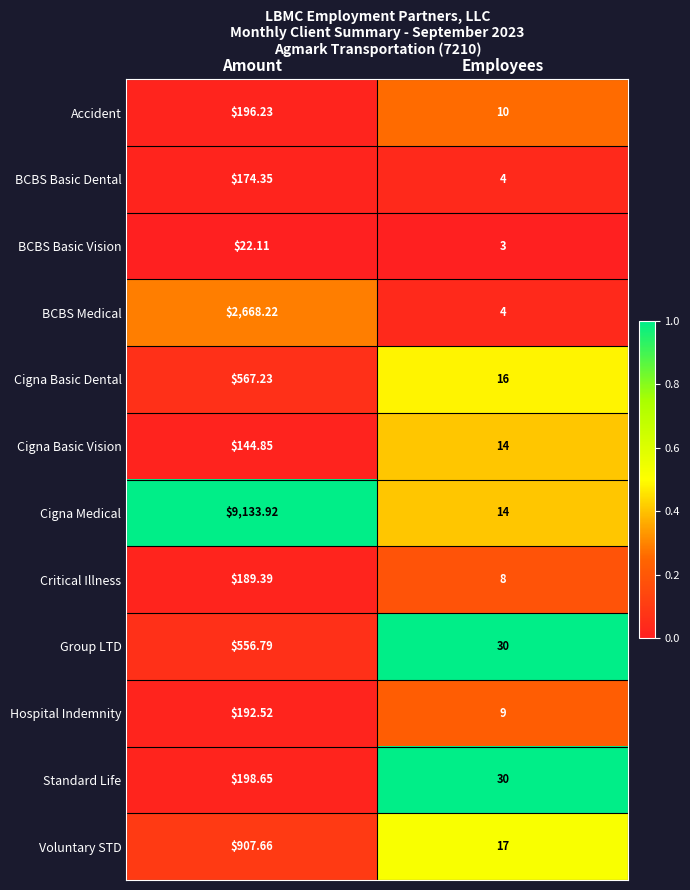

What is the spread (max minus min) of values at Amount?

9111.8